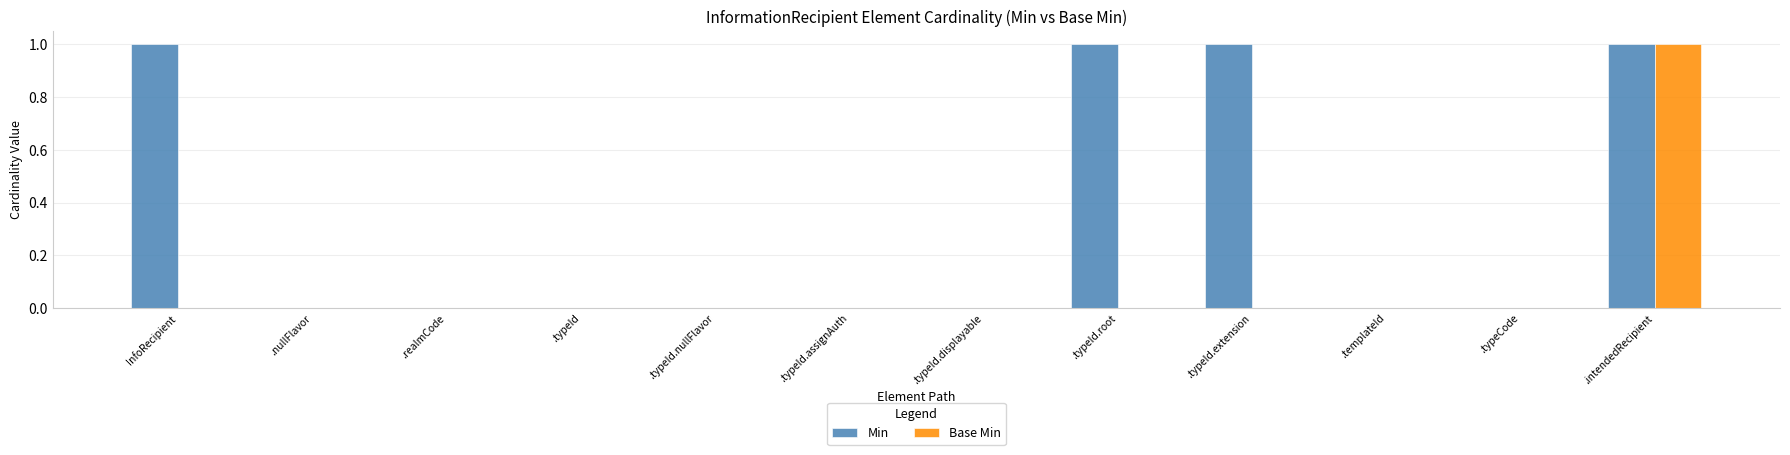

Reading right to left, transcribe all the data shown in this chart.

Min: .intendedRecipient=1	.typeCode=0	.templateId=0	.typeId.extension=1	.typeId.root=1	.typeId.displayable=0	.typeId.assignAuth=0	.typeId.nullFlavor=0	.typeId=0	.realmCode=0	.nullFlavor=0	InfoRecipient=1
Base Min: .intendedRecipient=1	.typeCode=0	.templateId=0	.typeId.extension=0	.typeId.root=0	.typeId.displayable=0	.typeId.assignAuth=0	.typeId.nullFlavor=0	.typeId=0	.realmCode=0	.nullFlavor=0	InfoRecipient=0